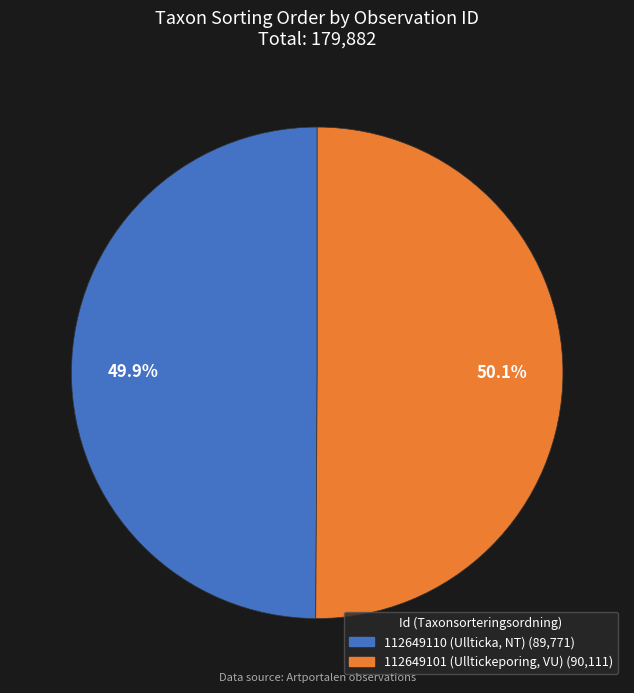

Is there any slice that represents more than half of the pie?

Yes